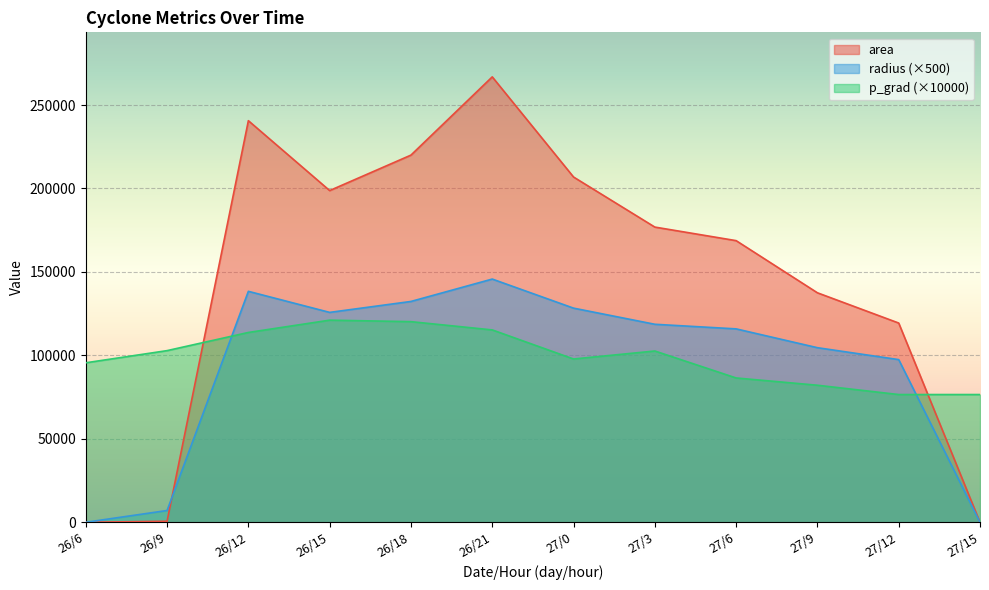

What are all the series names shown in the legend?

area, radius (×500), p_grad (×10000)